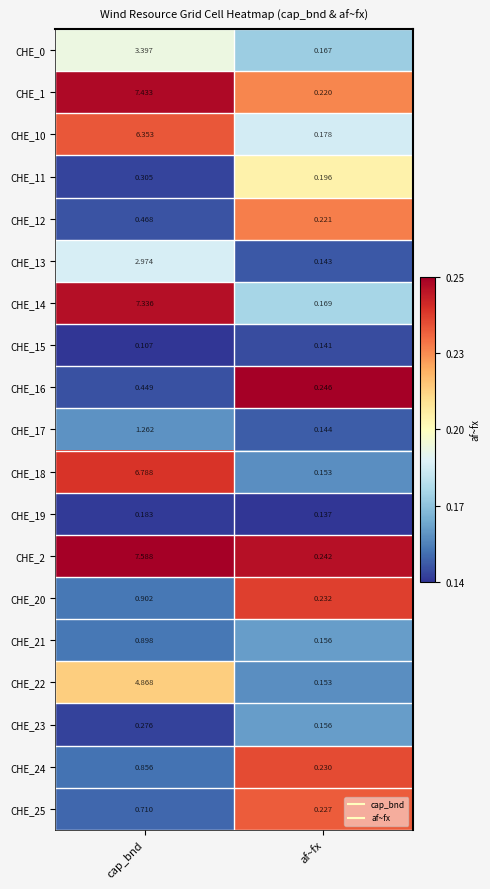

List the labels in order of CHE_12 value, largest first.

cap_bnd, af~fx